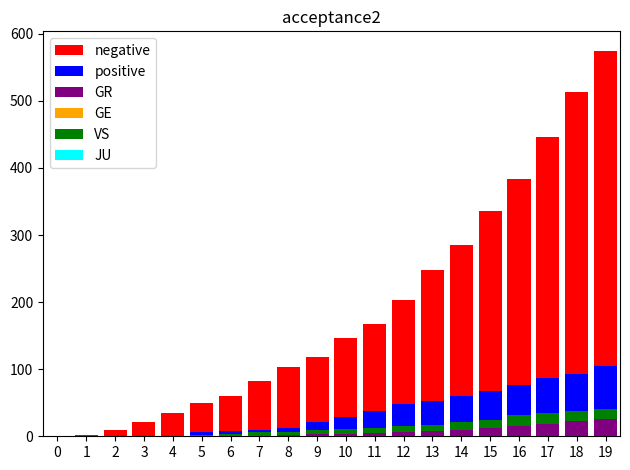

What is the highest value of the positive series?

105